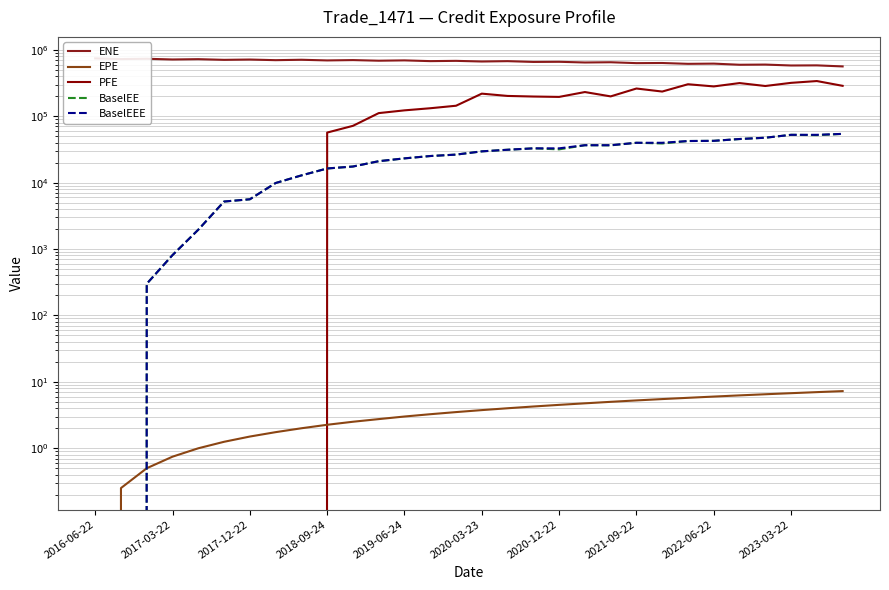

What position from the left is 25?

26